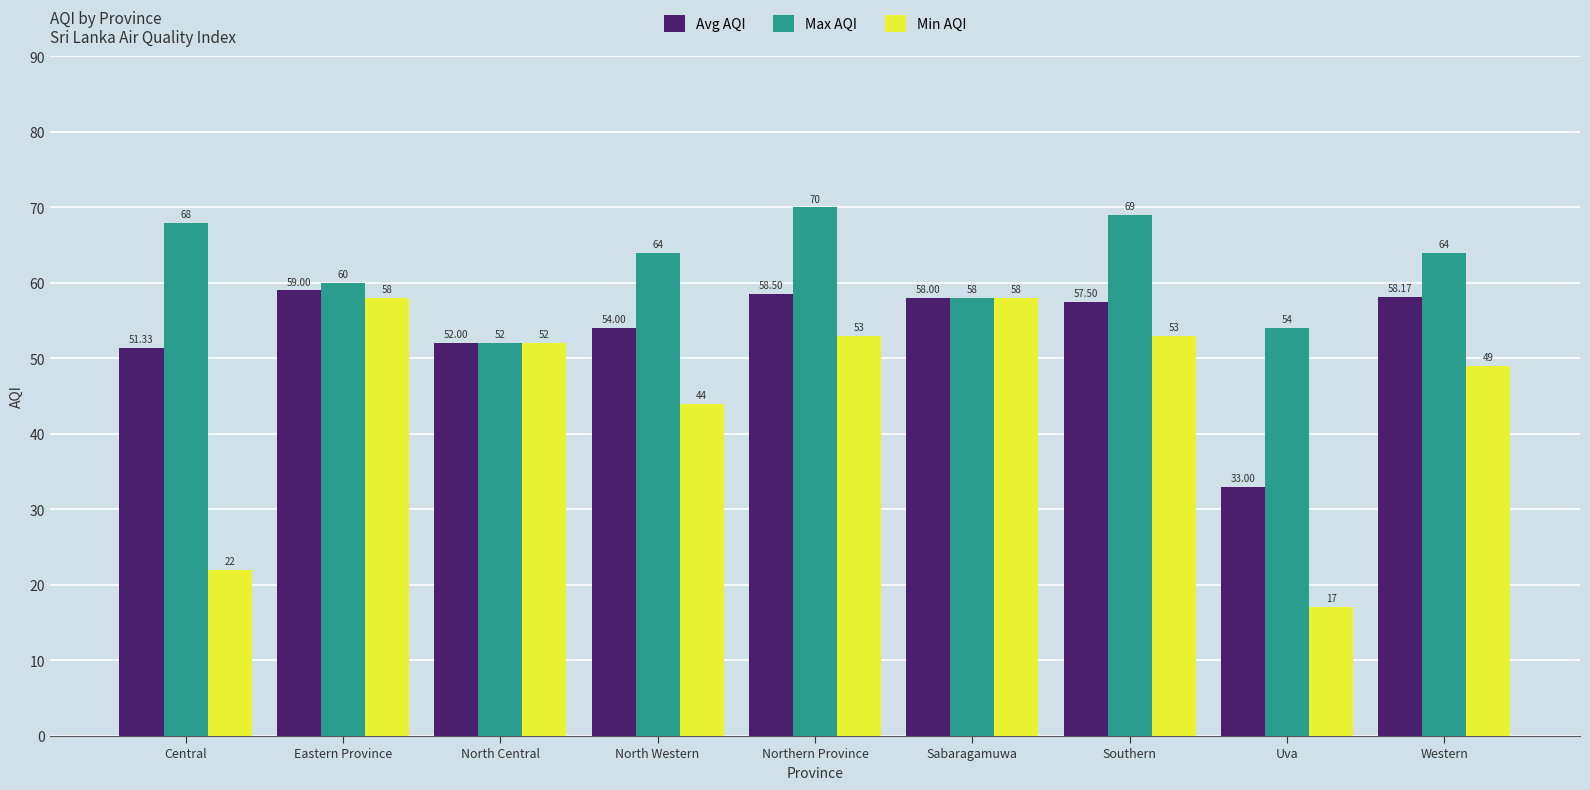

How many data points in Avg AQI are above 57?

5